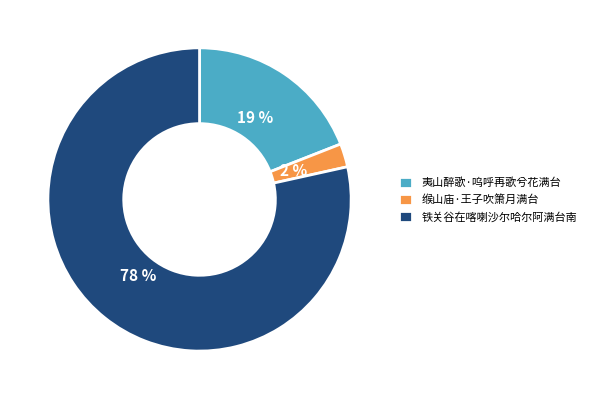

Which category has the smallest portion of the pie?

缑山庙·王子吹箫月满台